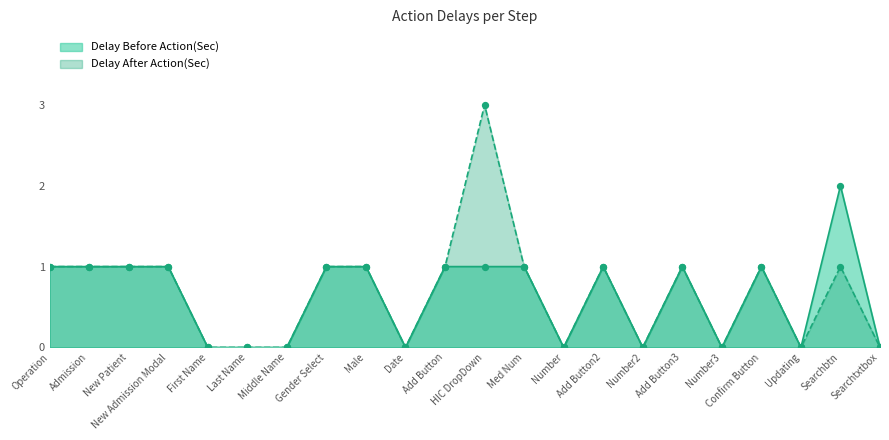

Is the value of Delay Before Action(Sec) at Gender Select greater than the value of Delay After Action(Sec) at HIC DropDown?

No